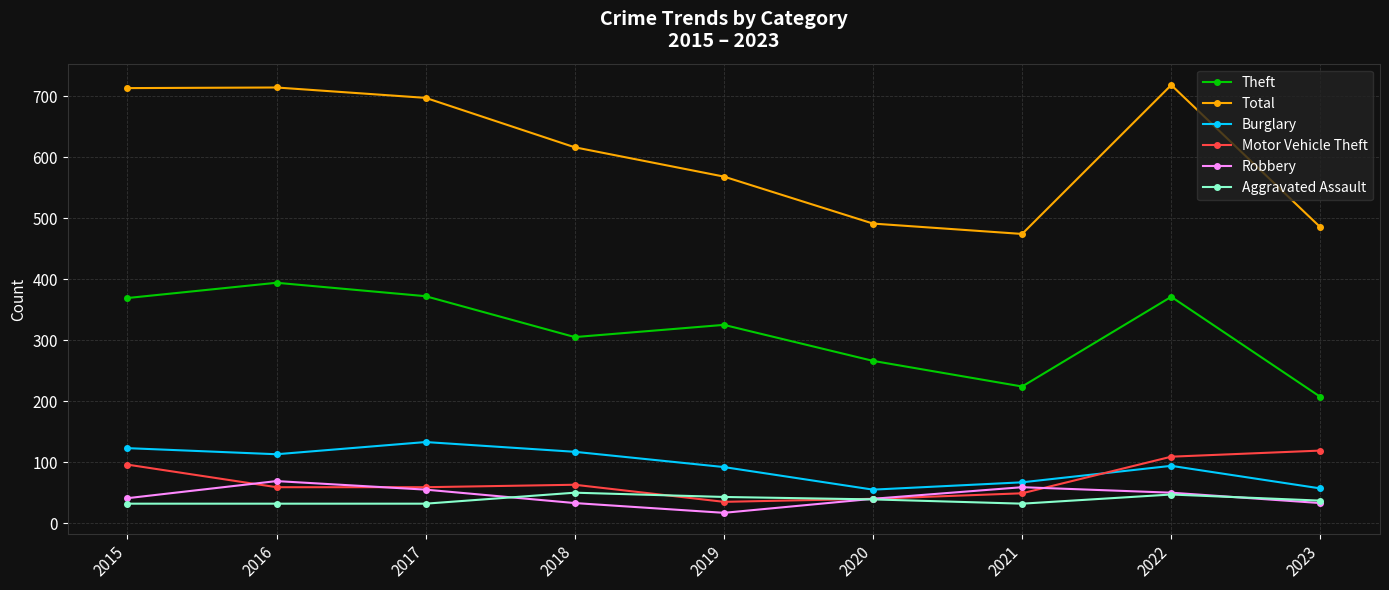

Which series changed the most between 2015 and 2019?

Total